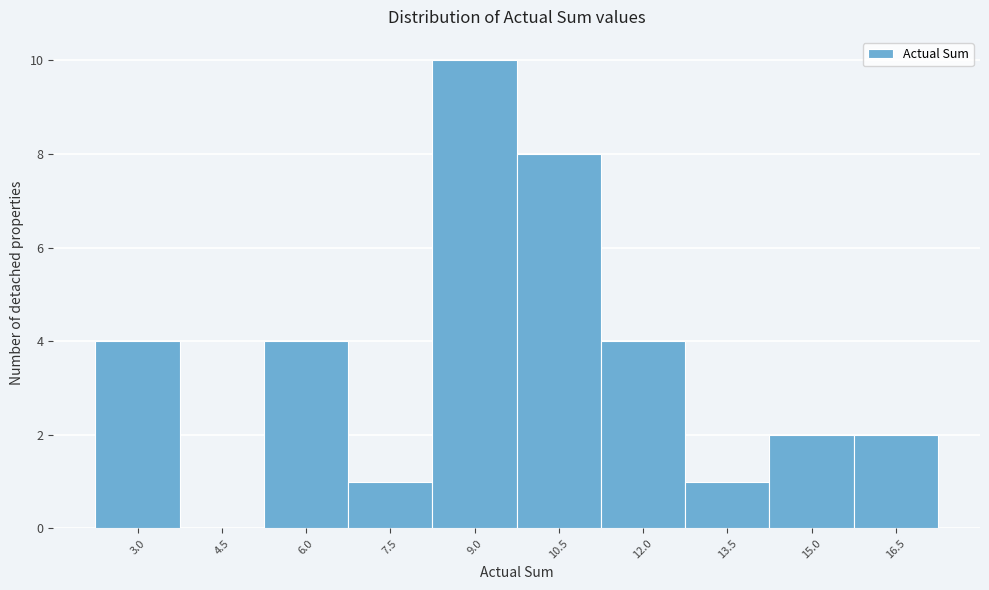

Reading left to right, list all the values displayed in this chart.

3.0=4	4.5=0	6.0=4	7.5=1	9.0=10	10.5=8	12.0=4	13.5=1	15.0=2	16.5=2